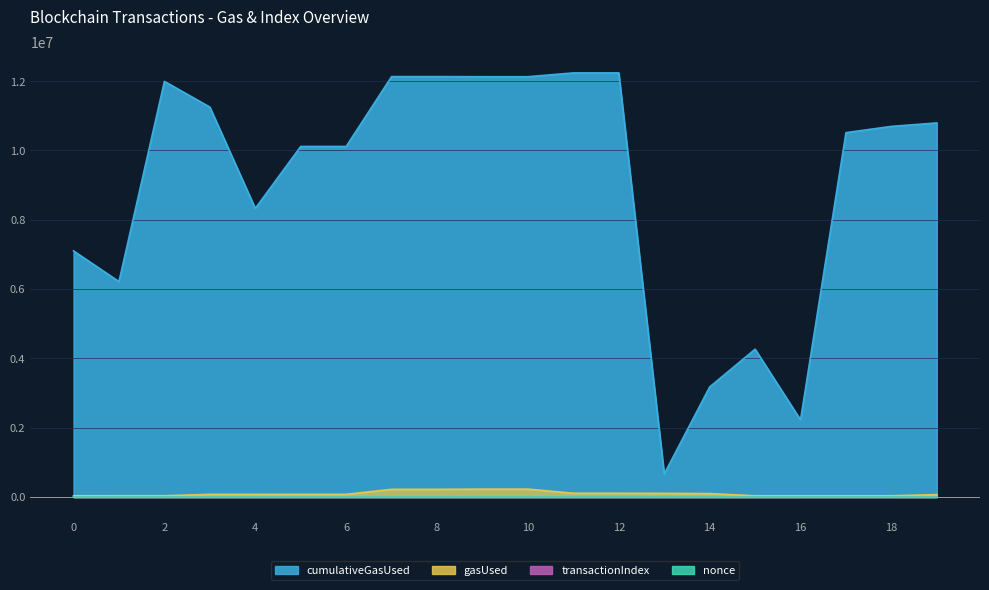

List the labels in order of transactionIndex value, smallest first.

13, 16, 15, 14, 1, 4, 9, 10, 11, 12, 2, 17, 5, 6, 18, 19, 0, 3, 7, 8